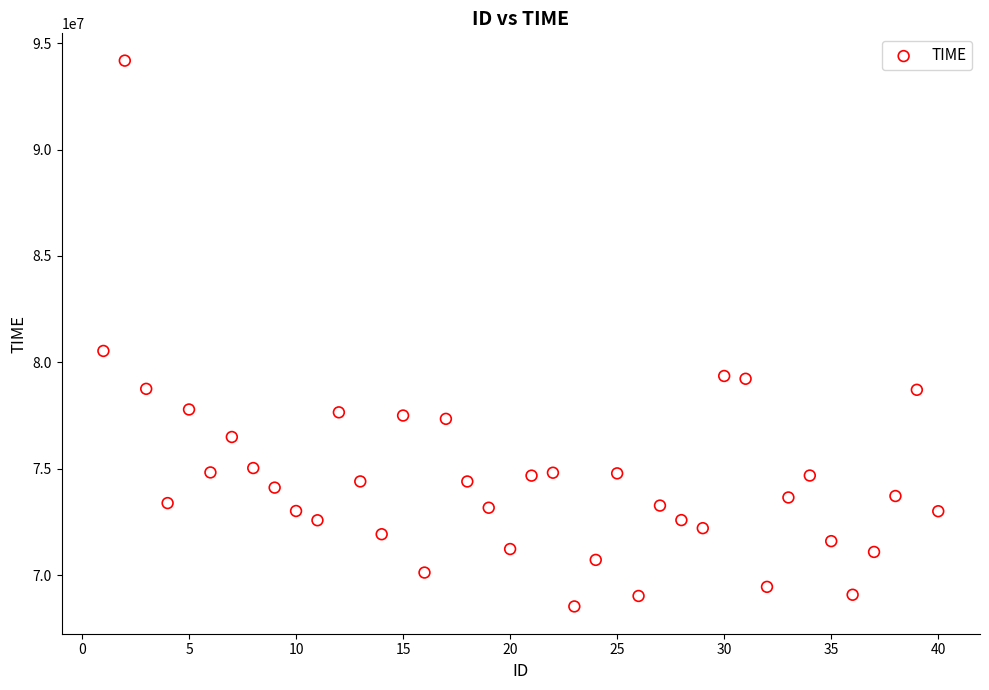

What Y value in the scatter plot is closest to 81354146?

80535658